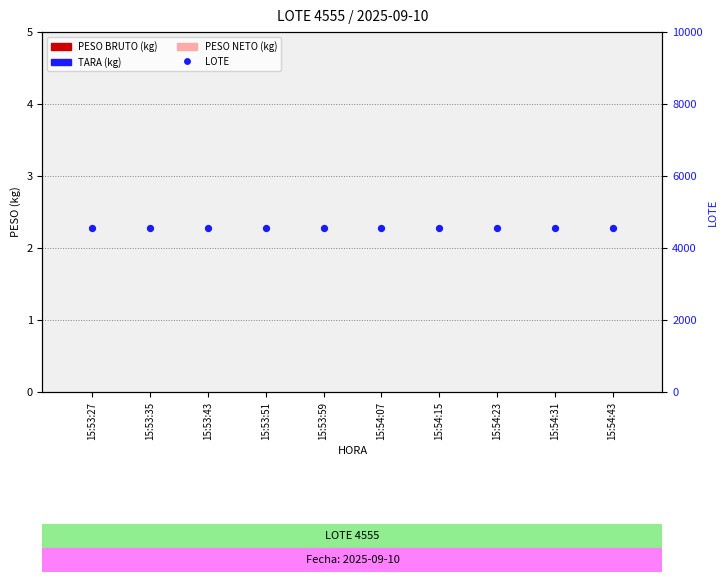

At which category is the sum across all series the highest?

15:53:27